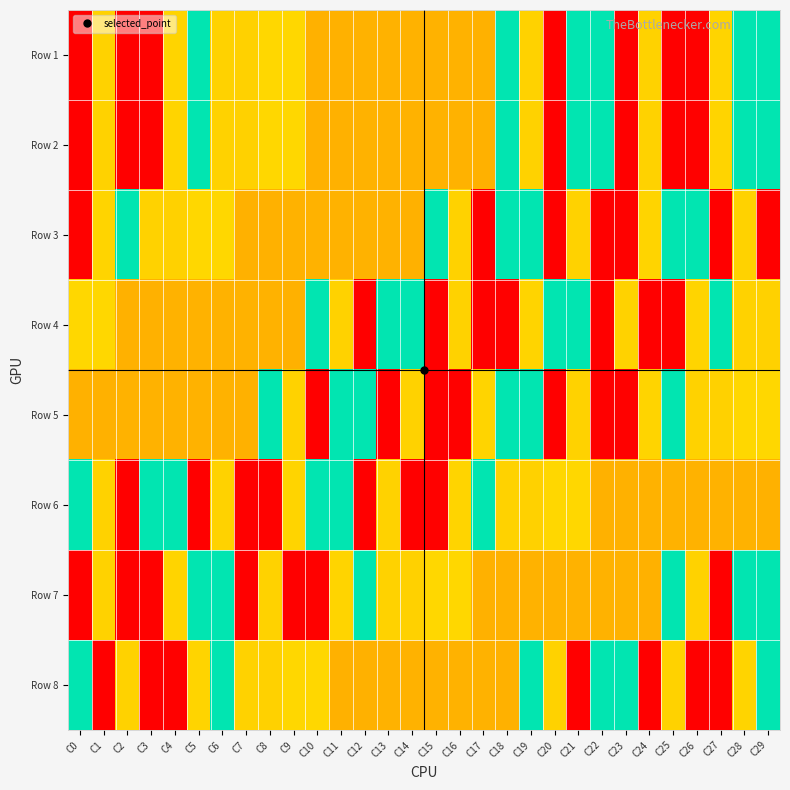

Reading left to right, extract all data points from this chart.

Row 1: C0=1.0	C1=2.0	C2=5.0	C3=1.0	C4=2.0	C5=3.0	C6=2.0	C7=2.0	C8=2.0	C9=2.0	C10=4.0	C11=4.0	C12=4.0	C13=4.0	C14=4.0	C15=4.0	C16=4.0	C17=4.0	C18=3.0	C19=2.0	C20=1.0	C21=3.0	C22=3.0	C23=1.0	C24=2.0	C25=5.0	C26=1.0	C27=2.0	C28=3.0	C29=3.0
Row 2: C0=1.0	C1=2.0	C2=5.0	C3=1.0	C4=2.0	C5=3.0	C6=2.0	C7=2.0	C8=2.0	C9=2.0	C10=4.0	C11=4.0	C12=4.0	C13=4.0	C14=4.0	C15=4.0	C16=4.0	C17=4.0	C18=3.0	C19=2.0	C20=1.0	C21=3.0	C22=3.0	C23=1.0	C24=2.0	C25=5.0	C26=1.0	C27=2.0	C28=3.0	C29=3.0
Row 3: C0=1.0	C1=2.0	C2=3.0	C3=2.0	C4=2.0	C5=2.0	C6=2.0	C7=4.0	C8=4.0	C9=4.0	C10=4.0	C11=4.0	C12=4.0	C13=4.0	C14=4.0	C15=3.0	C16=2.0	C17=1.0	C18=3.0	C19=3.0	C20=1.0	C21=2.0	C22=5.0	C23=1.0	C24=2.0	C25=3.0	C26=3.0	C27=1.0	C28=2.0	C29=5.0
Row 4: C0=2.0	C1=2.0	C2=4.0	C3=4.0	C4=4.0	C5=4.0	C6=4.0	C7=4.0	C8=4.0	C9=4.0	C10=3.0	C11=2.0	C12=1.0	C13=3.0	C14=3.0	C15=1.0	C16=2.0	C17=5.0	C18=1.0	C19=2.0	C20=3.0	C21=3.0	C22=1.0	C23=2.0	C24=5.0	C25=1.0	C26=2.0	C27=3.0	C28=2.0	C29=2.0
Row 5: C0=4.0	C1=4.0	C2=4.0	C3=4.0	C4=4.0	C5=4.0	C6=4.0	C7=4.0	C8=3.0	C9=2.0	C10=1.0	C11=3.0	C12=3.0	C13=1.0	C14=2.0	C15=5.0	C16=1.0	C17=2.0	C18=3.0	C19=3.0	C20=1.0	C21=2.0	C22=5.0	C23=1.0	C24=2.0	C25=3.0	C26=2.0	C27=2.0	C28=2.0	C29=2.0
Row 6: C0=3.0	C1=2.0	C2=1.0	C3=3.0	C4=3.0	C5=1.0	C6=2.0	C7=5.0	C8=1.0	C9=2.0	C10=3.0	C11=3.0	C12=1.0	C13=2.0	C14=5.0	C15=1.0	C16=2.0	C17=3.0	C18=2.0	C19=2.0	C20=2.0	C21=2.0	C22=4.0	C23=4.0	C24=4.0	C25=4.0	C26=4.0	C27=4.0	C28=4.0	C29=4.0
Row 7: C0=1.0	C1=2.0	C2=5.0	C3=1.0	C4=2.0	C5=3.0	C6=3.0	C7=1.0	C8=2.0	C9=5.0	C10=1.0	C11=2.0	C12=3.0	C13=2.0	C14=2.0	C15=2.0	C16=2.0	C17=4.0	C18=4.0	C19=4.0	C20=4.0	C21=4.0	C22=4.0	C23=4.0	C24=4.0	C25=3.0	C26=2.0	C27=1.0	C28=3.0	C29=3.0
Row 8: C0=3.0	C1=1.0	C2=2.0	C3=5.0	C4=1.0	C5=2.0	C6=3.0	C7=2.0	C8=2.0	C9=2.0	C10=2.0	C11=4.0	C12=4.0	C13=4.0	C14=4.0	C15=4.0	C16=4.0	C17=4.0	C18=4.0	C19=3.0	C20=2.0	C21=1.0	C22=3.0	C23=3.0	C24=1.0	C25=2.0	C26=5.0	C27=1.0	C28=2.0	C29=3.0